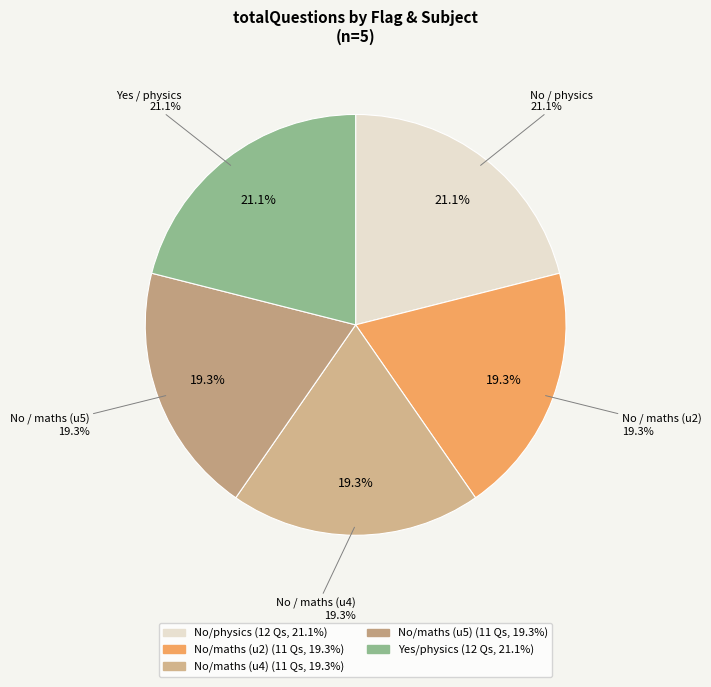

To the nearest percent, what portion does testuser1 (physics, No) represent?

21%